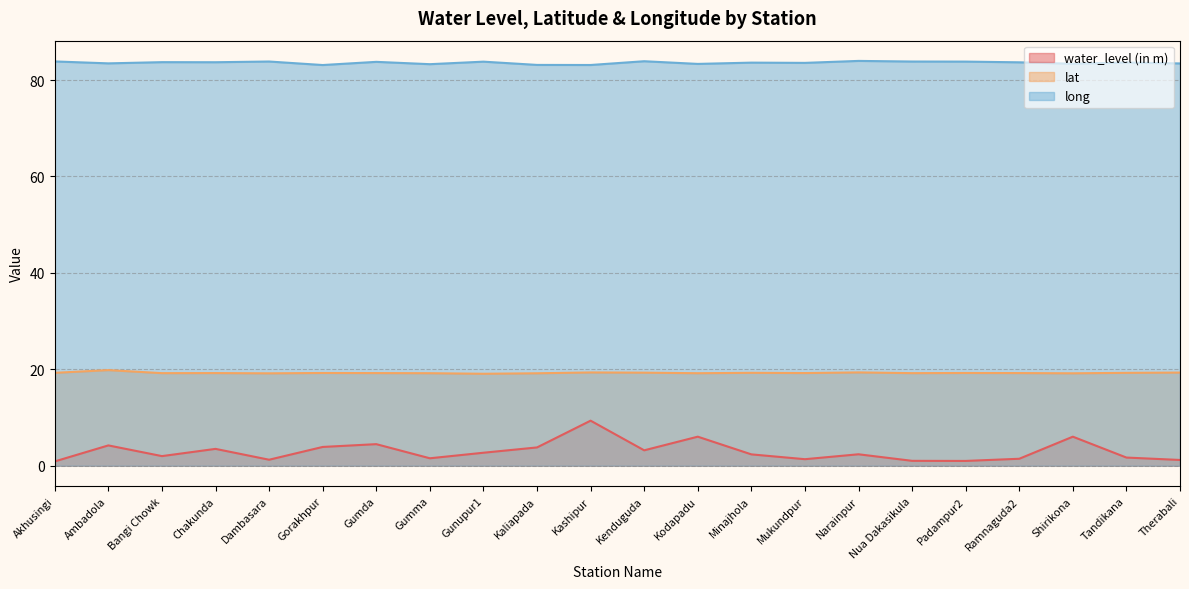

True or false: water_level (in m) and long intersect in this chart.

False